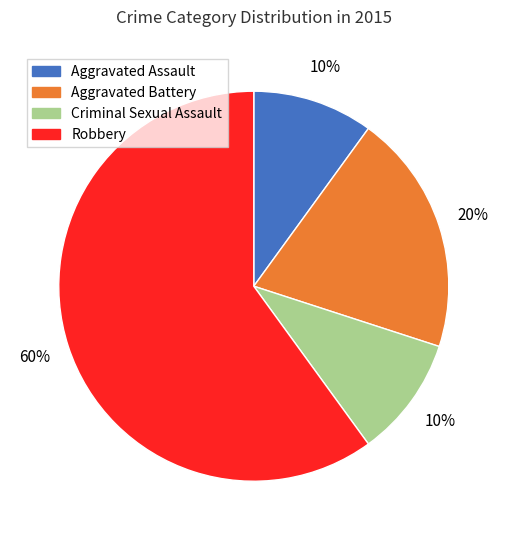

Which has a higher value, Robbery or Aggravated Battery?

Robbery